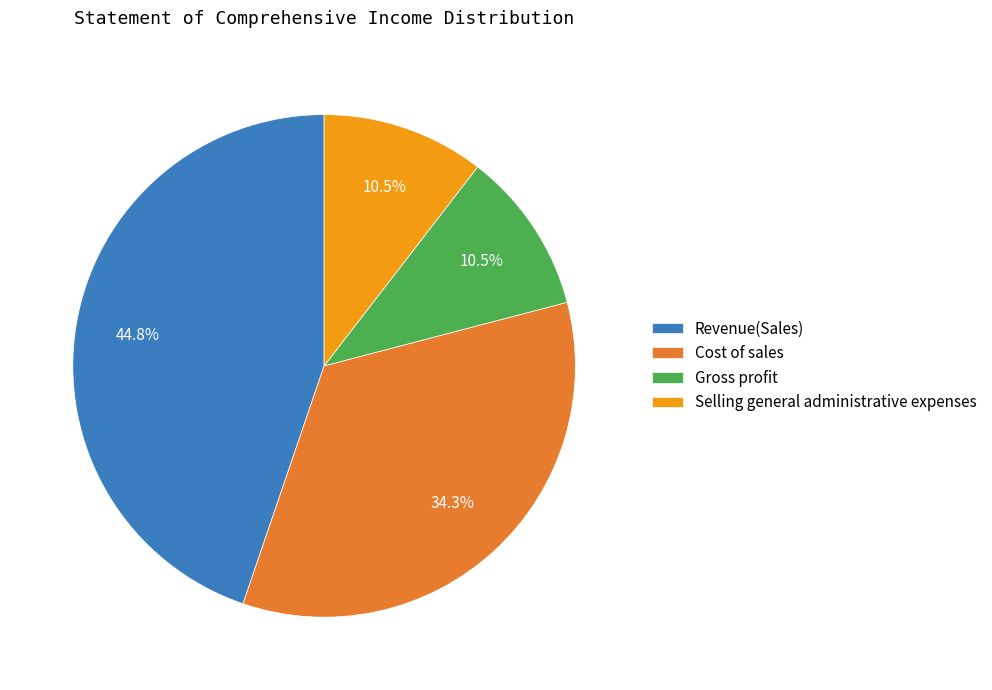

Is there any slice that represents more than half of the pie?

No